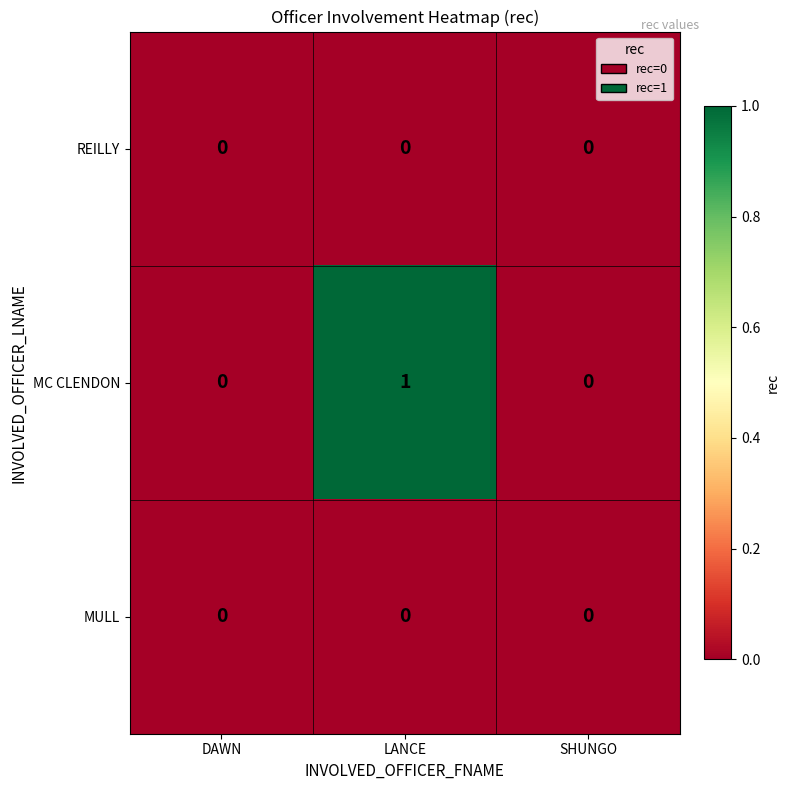

Reading right to left, transcribe all the data shown in this chart.

REILLY: 0	0	0
MC CLENDON: 0	1	0
MULL: 0	0	0